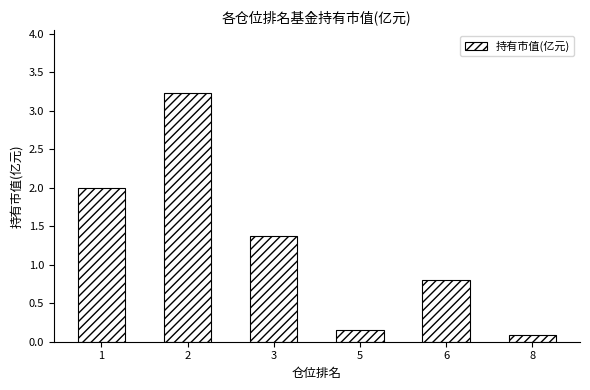

True or false: the data shows 1.9 at 3.

False